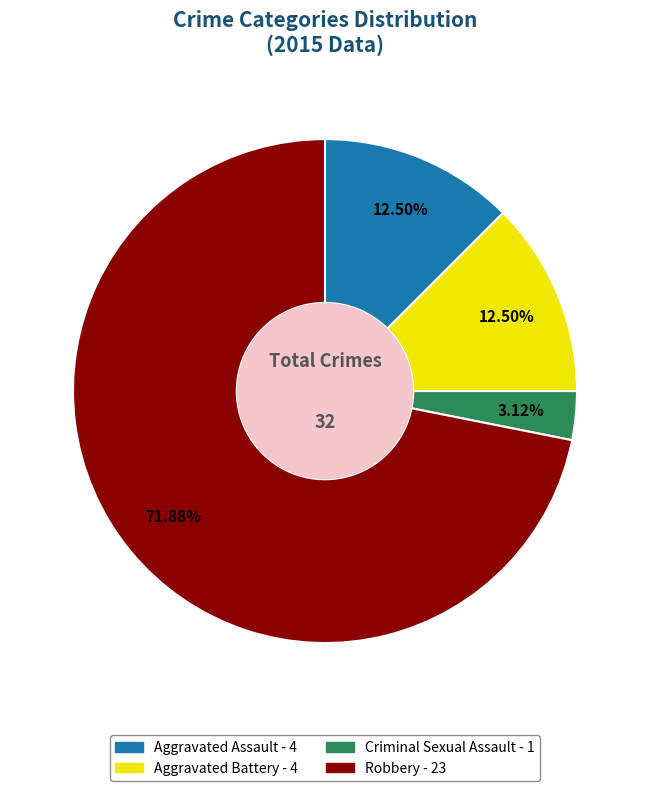

To the nearest percent, what is the combined percentage of Aggravated Assault and Aggravated Battery?

25%